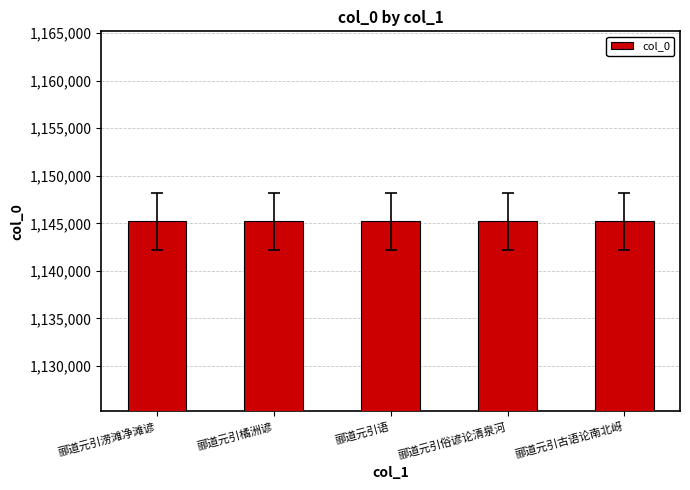

What is the average value?

1145200